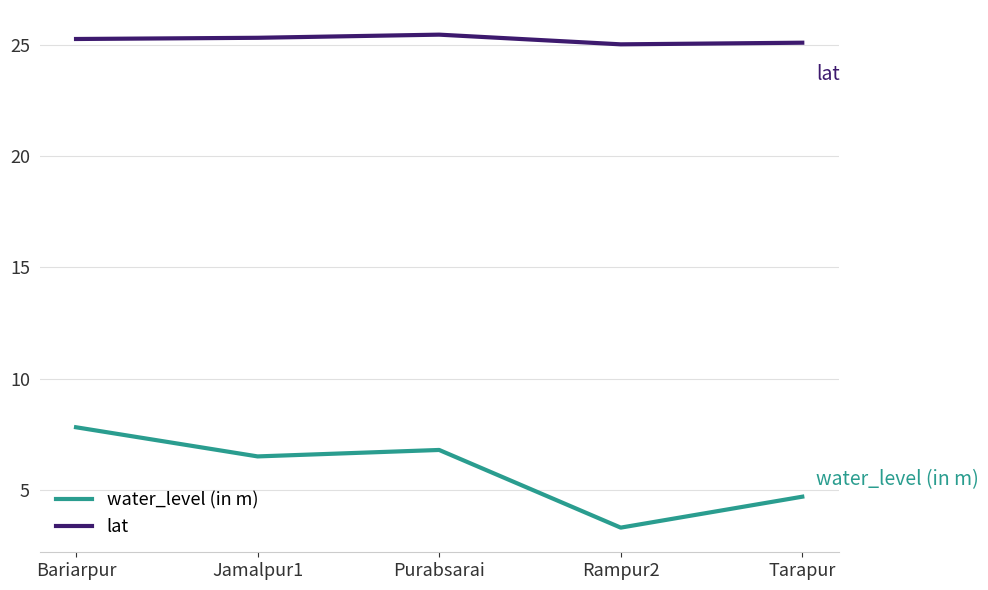

How many values in the water_level (in m) series exceed 6?

3